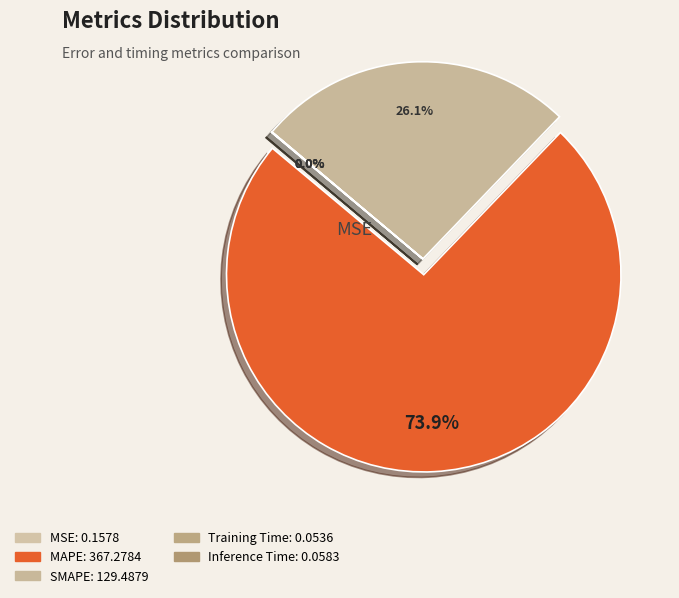

How many slices are in this pie chart?

5